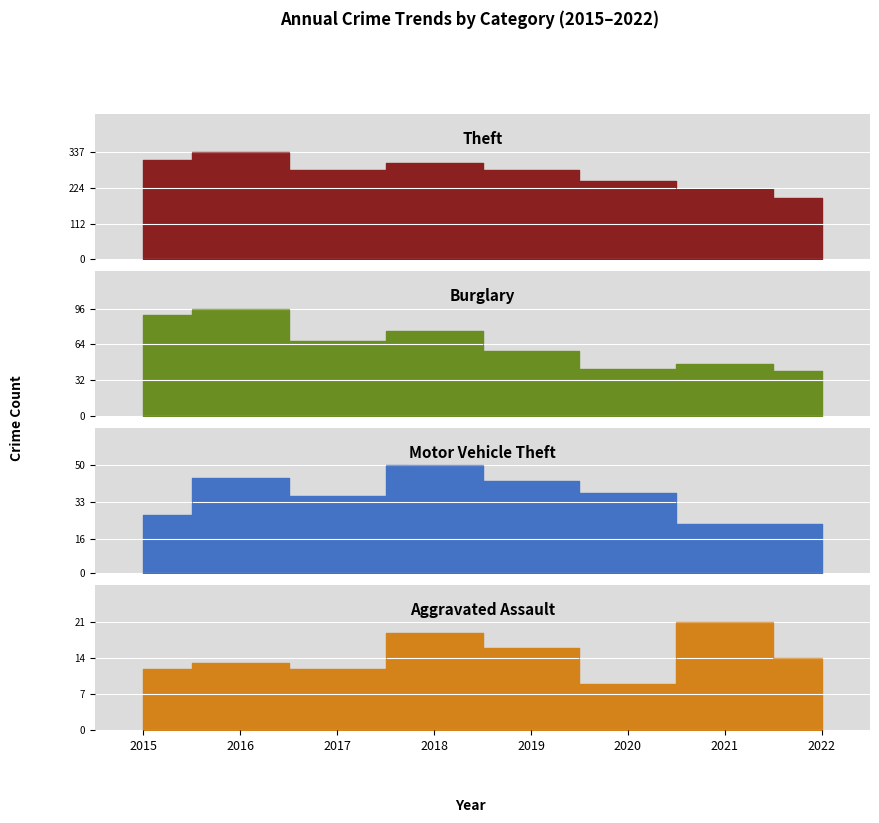

How many lines are shown in the chart?

4